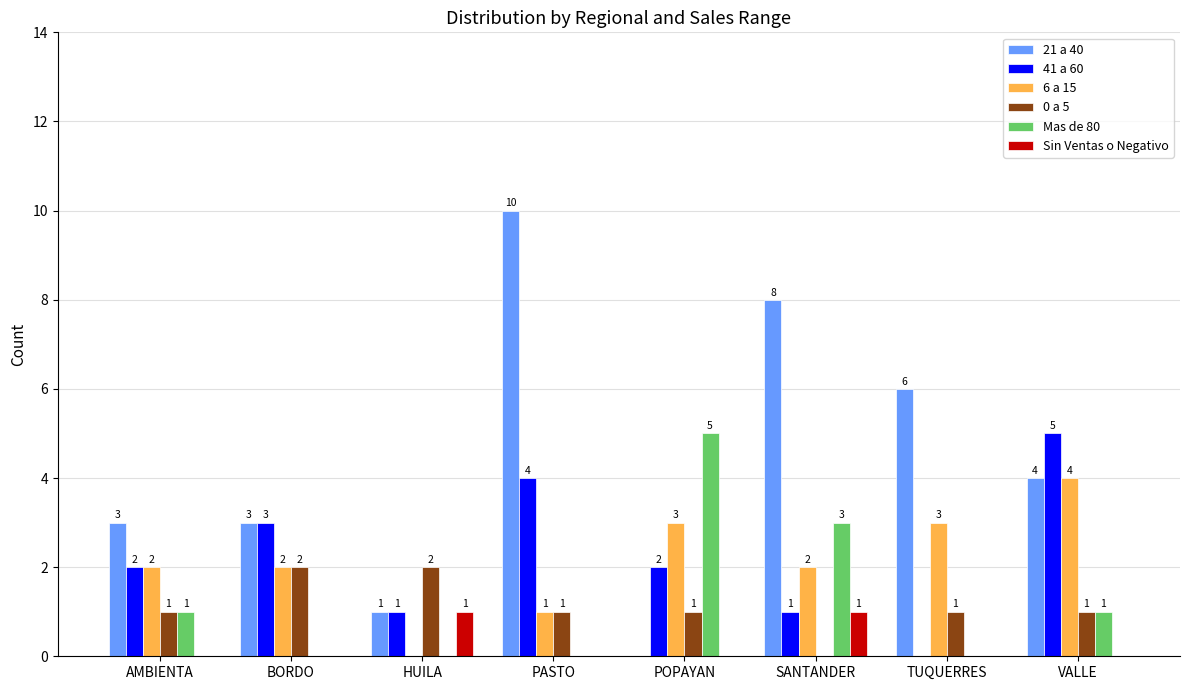

What is the maximum value shown in the chart?

10